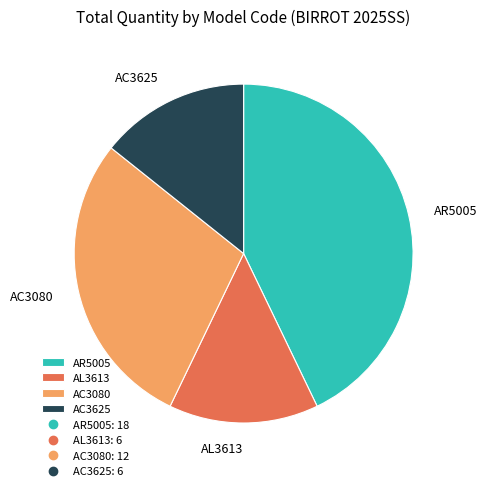

Which category has the biggest portion of the pie?

AR5005